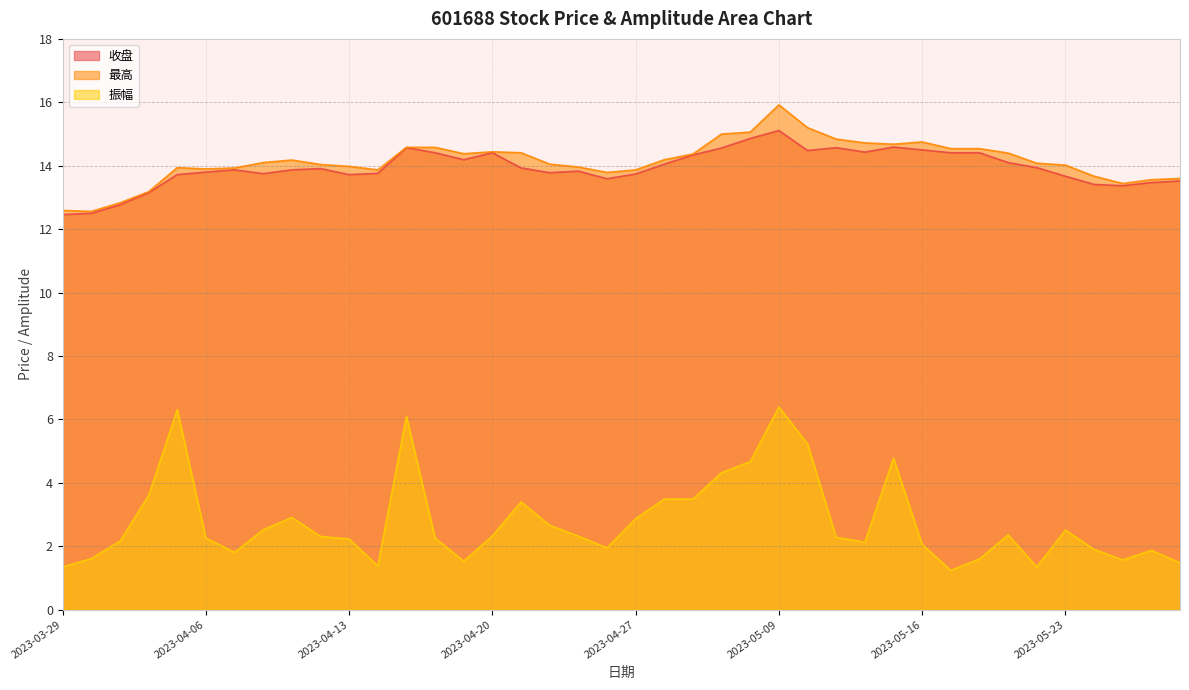

Which category has the lowest value in the 振幅 series?

2023-05-17